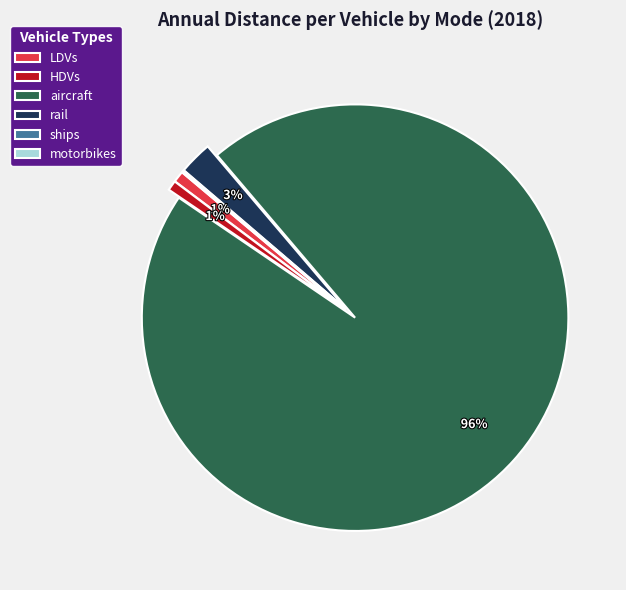

The LDVs slice represents 11% of the pie. True or false?

False